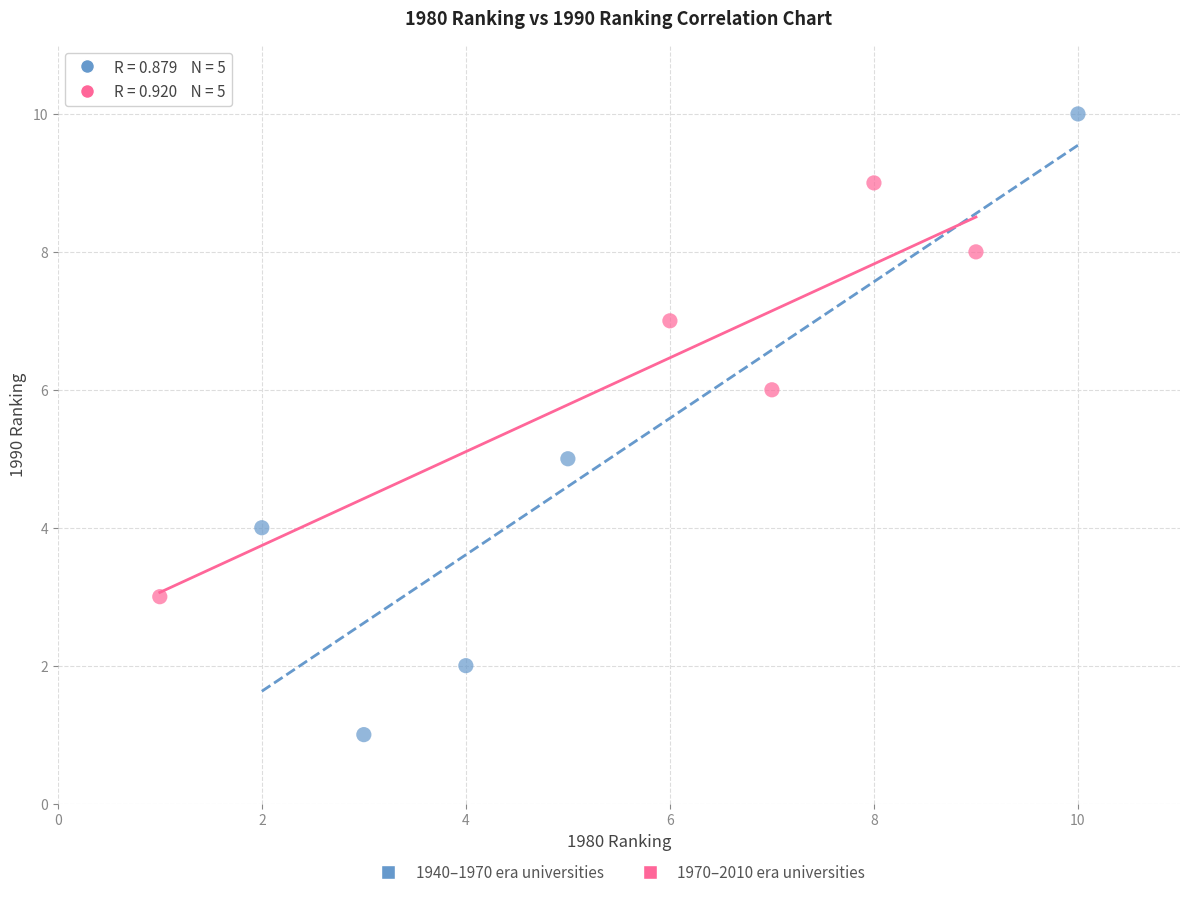

Which series has the largest Y range (max minus min)?

1940–1970 era universities